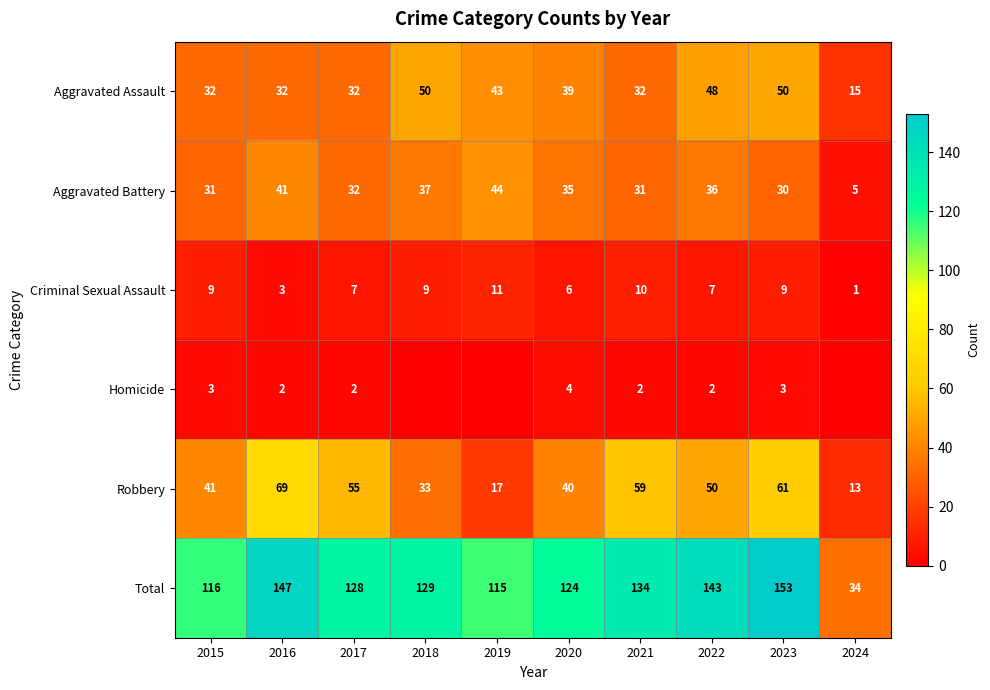

Rank the categories by Total value from lowest to highest.

2024, 2019, 2015, 2020, 2017, 2018, 2021, 2022, 2016, 2023